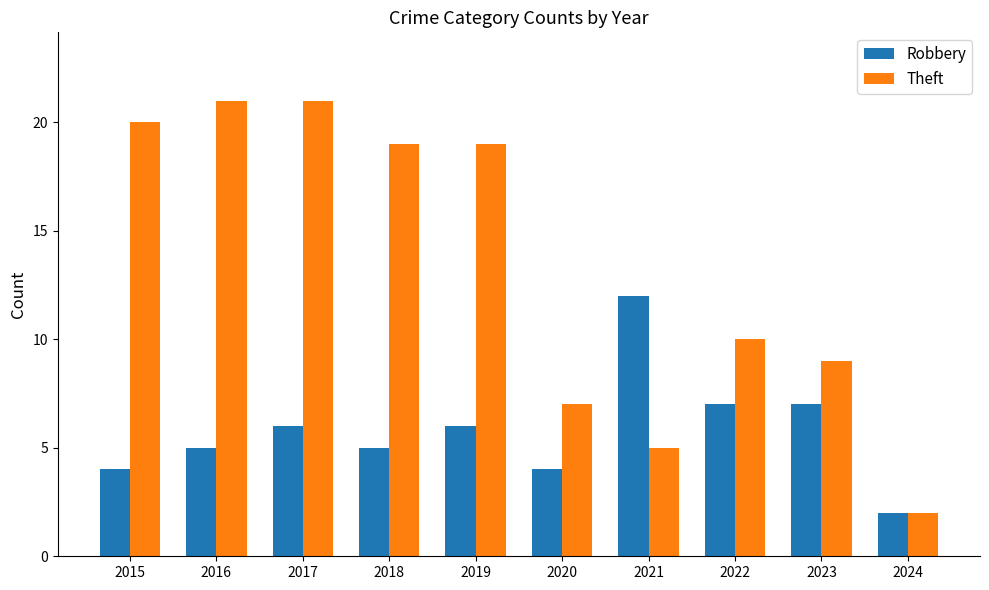

True or false: Theft has a value of 4 at 2020.

False